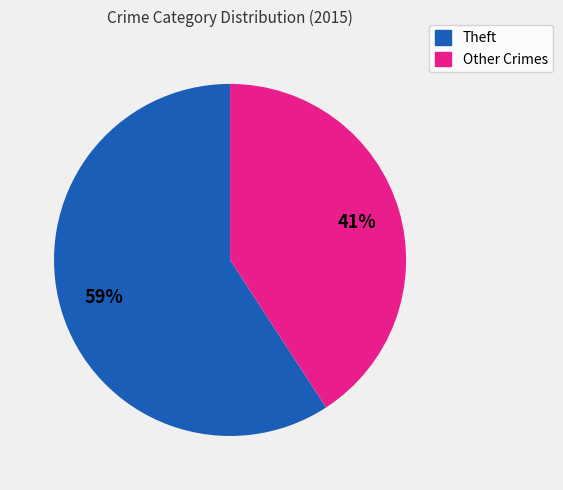

Is there any slice that represents more than half of the pie?

Yes